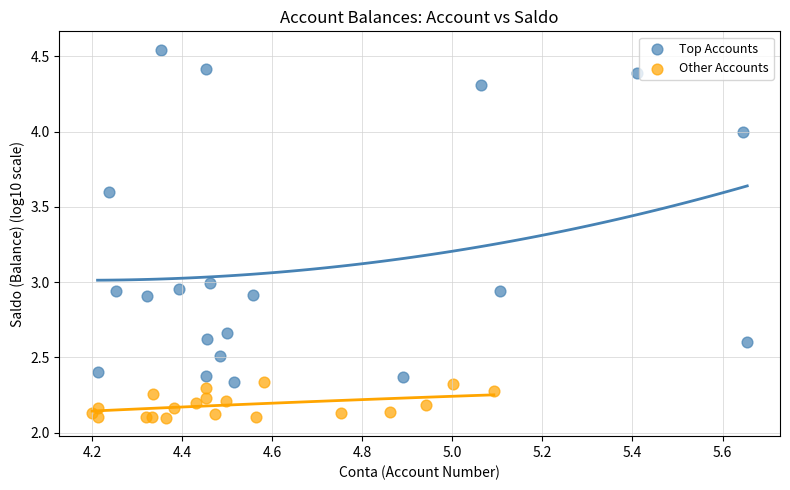

Which series contains the lowest Y value?

Other Accounts